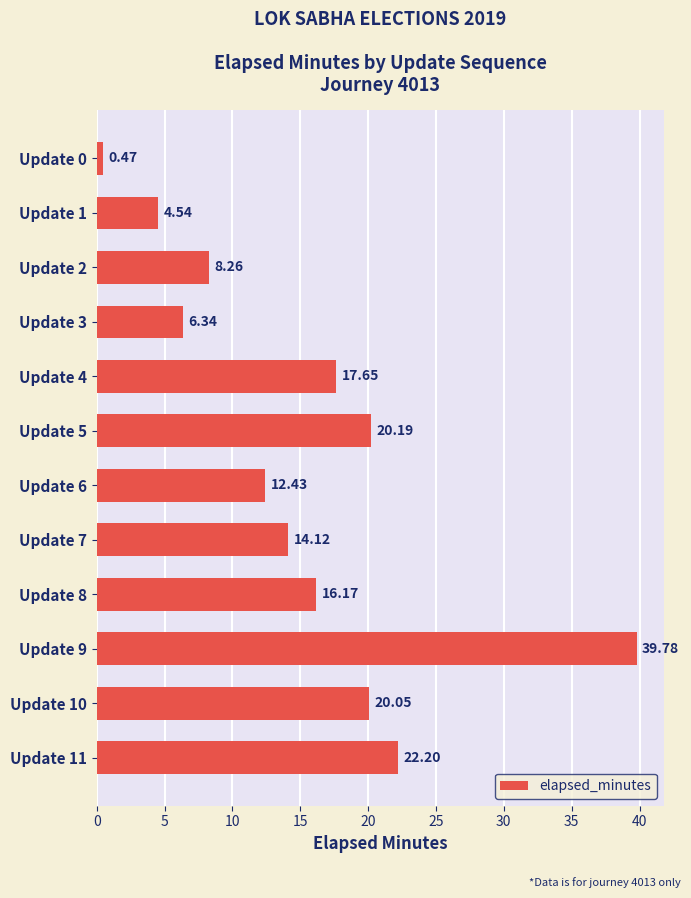

Are the bars grouped side by side (vs. stacked)?

No